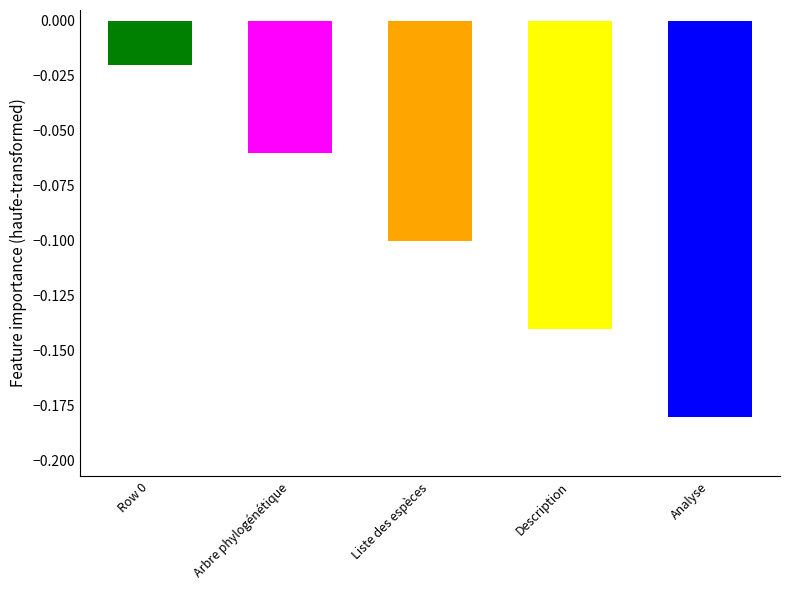

Which label corresponds to the smallest value in the chart?

Analyse